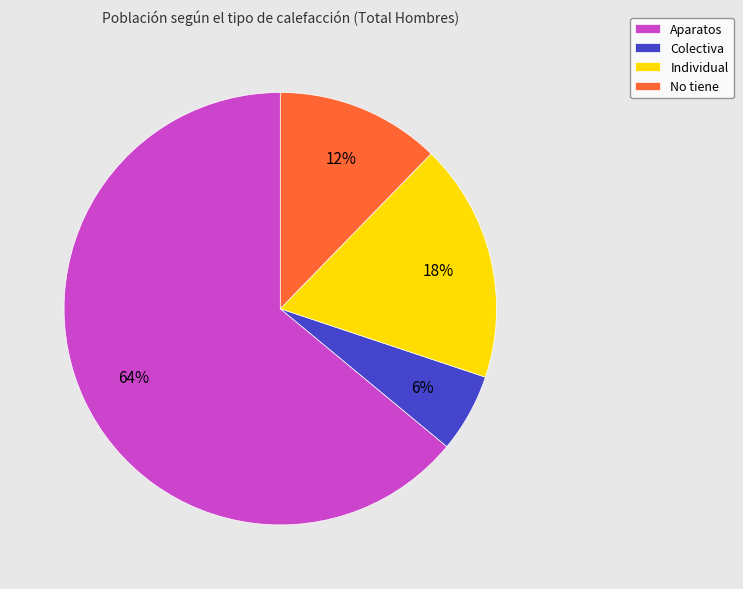

Rank the categories by value from highest to lowest.

Aparatos, Individual, No tiene, Colectiva